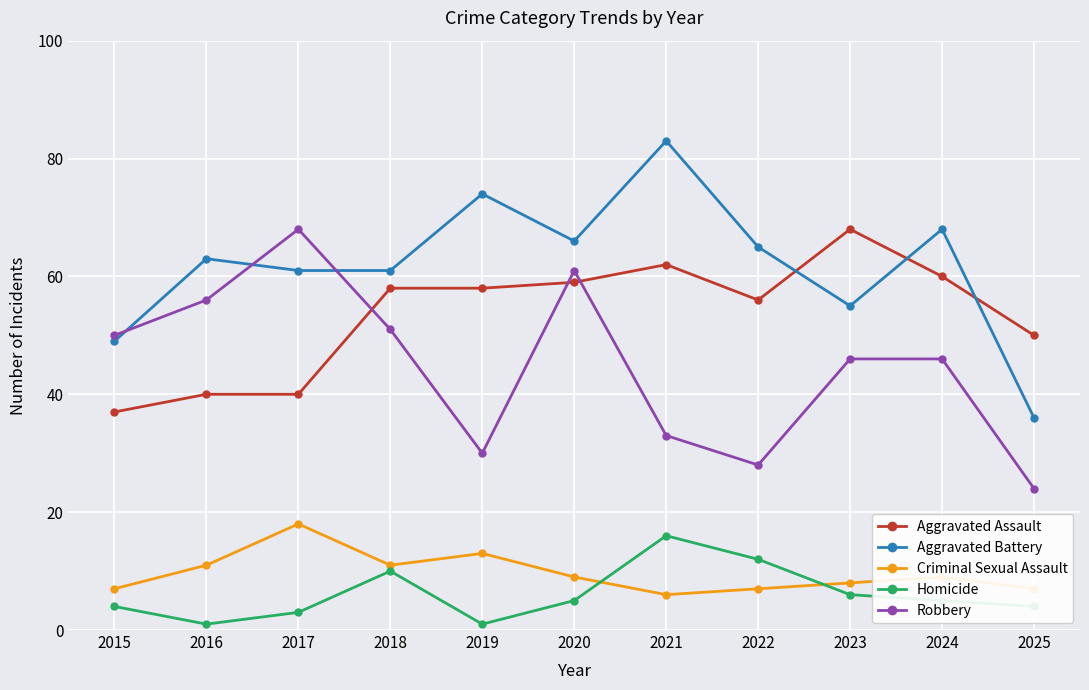

At which label does Criminal Sexual Assault reach its minimum?

2021